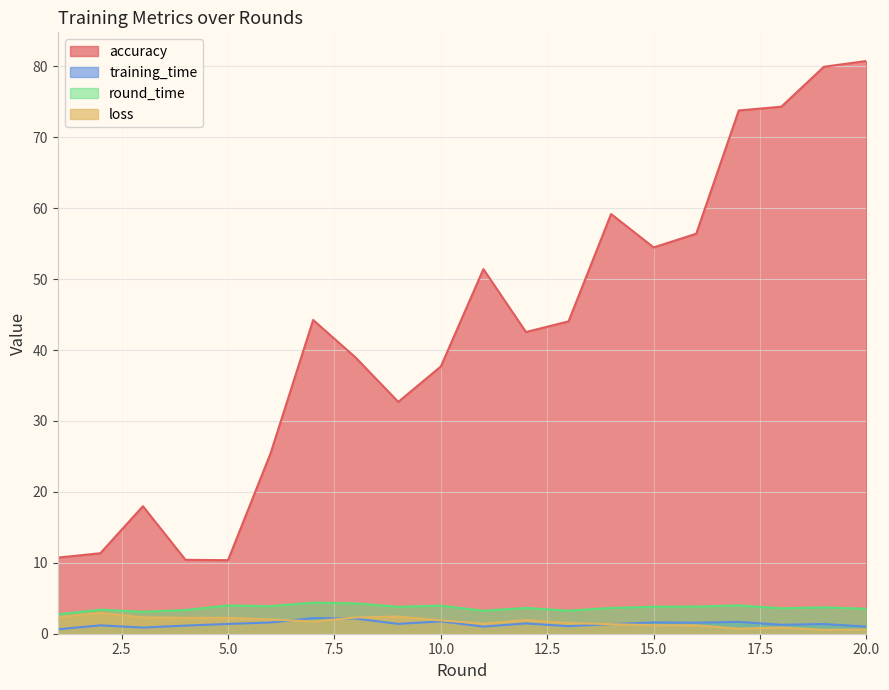

What are all the series names shown in the legend?

accuracy, training_time, round_time, loss